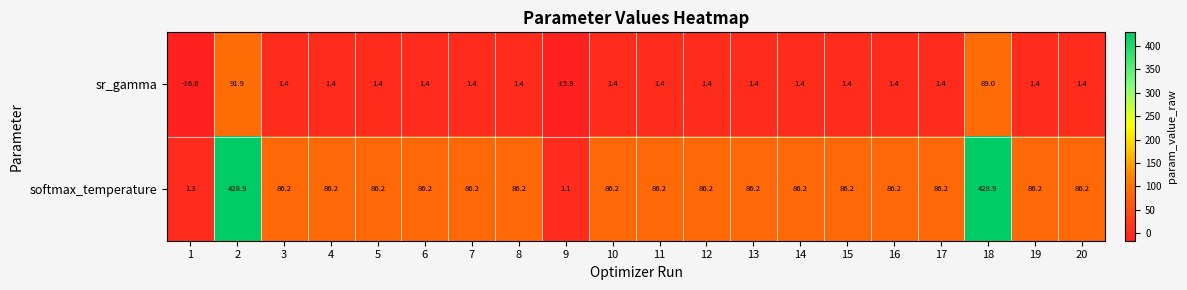

What is the total value across all series at 1?

-14.7